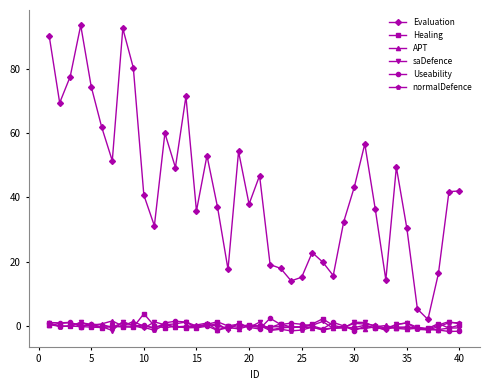

Which series has the largest total across all categories?

Evaluation